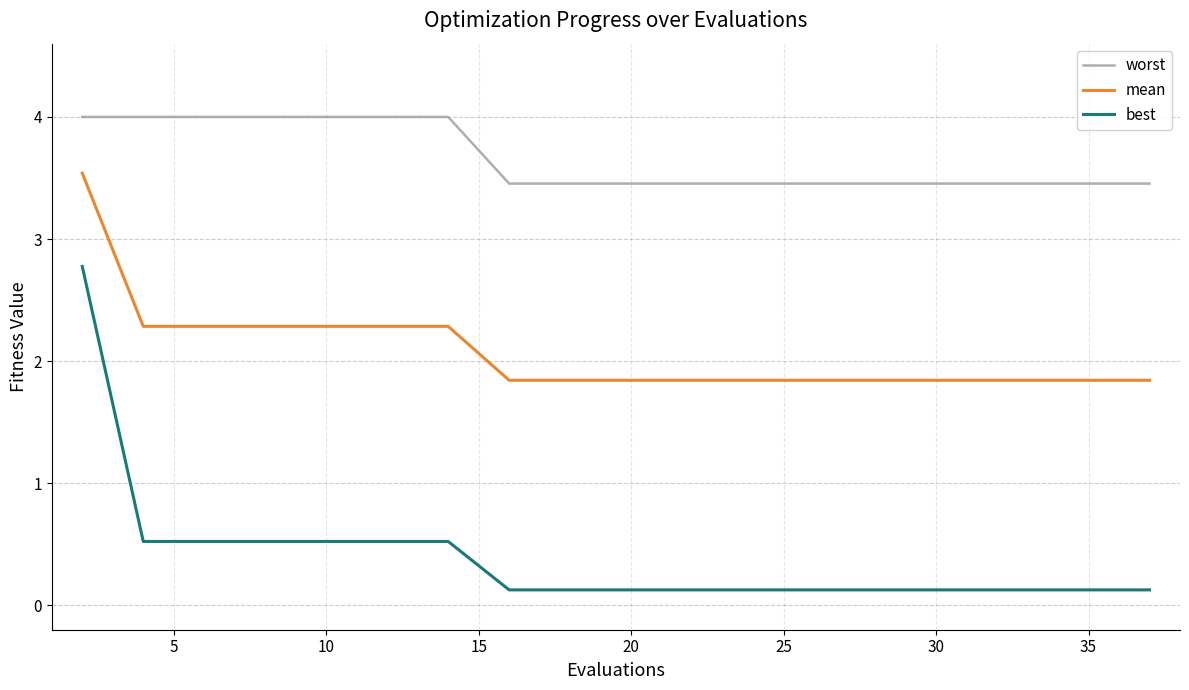

Rank the series by their maximum value, from lowest to highest.

best, mean, worst